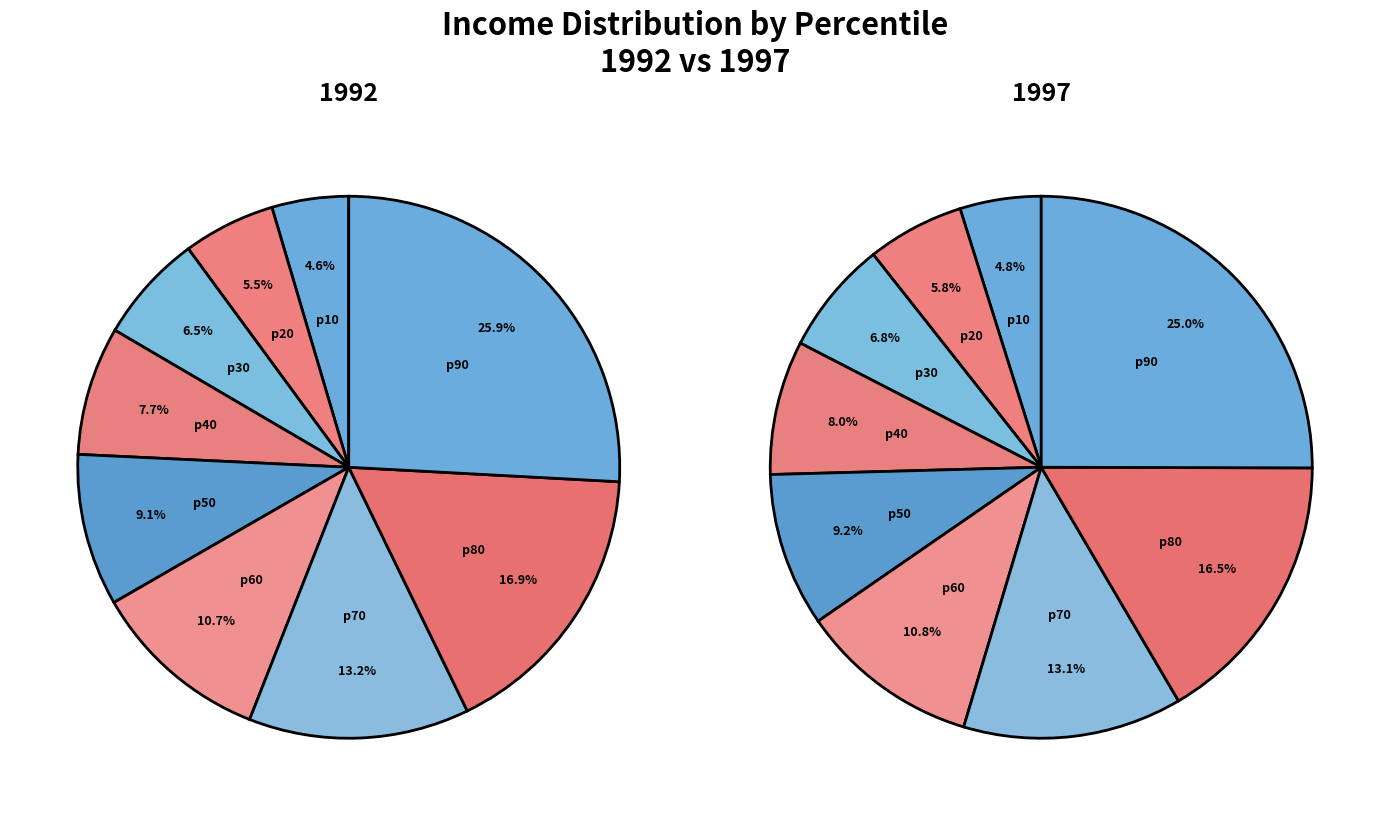

Count the number of slices in the pie.

9